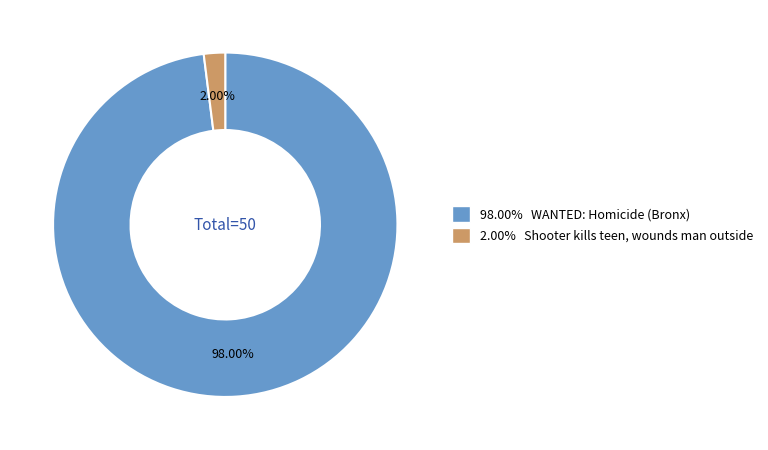

Does any single category account for the majority?

Yes